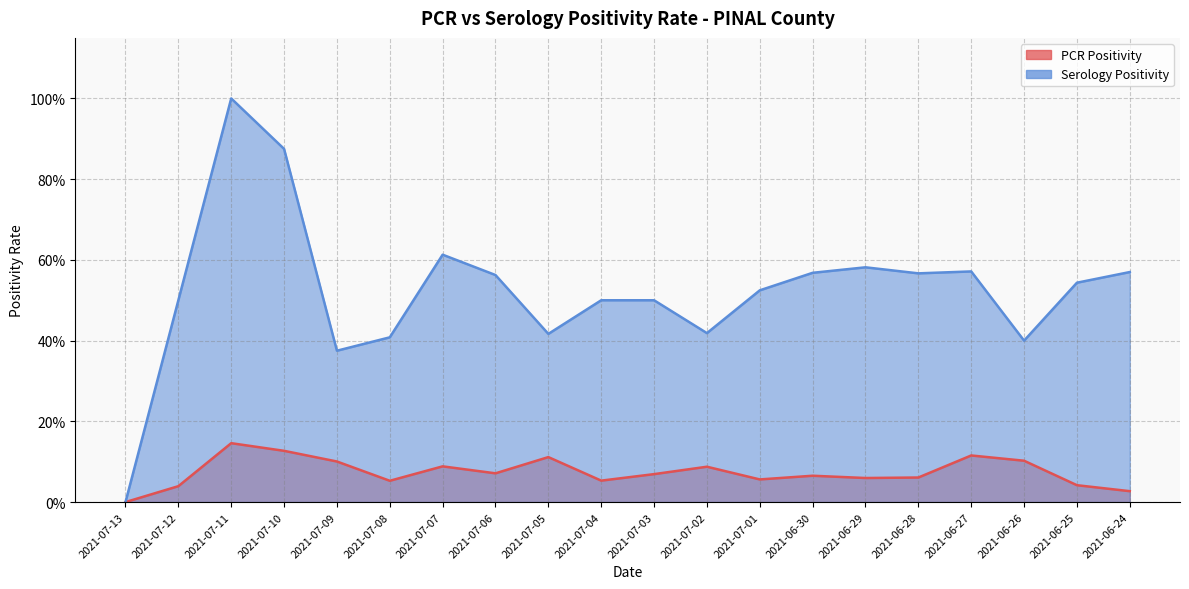

Which label corresponds to the smallest value in the chart?

2021-07-13